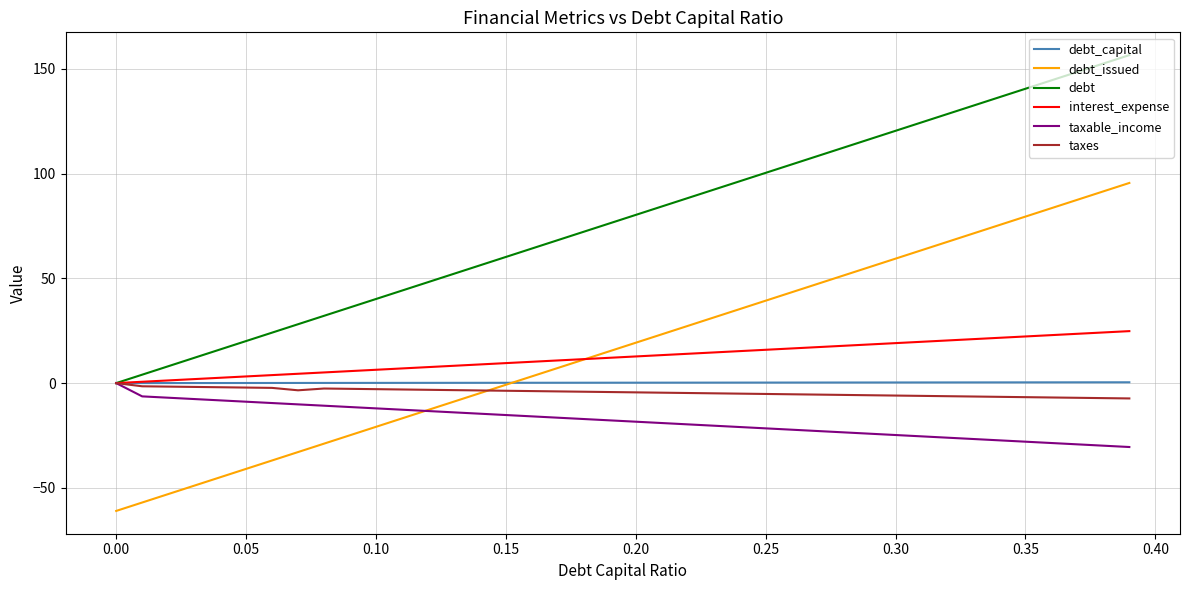

Which series has the largest total across all categories?

debt